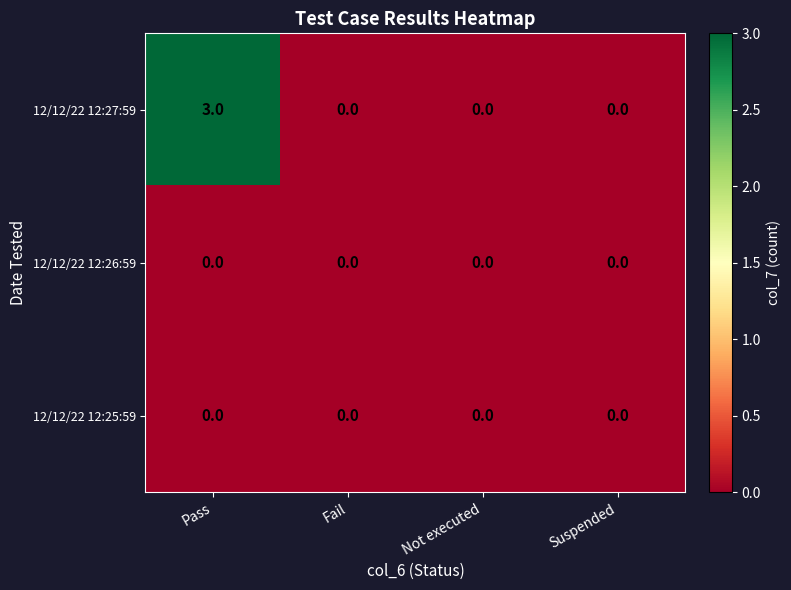

Which category has the highest value across all series?

Pass